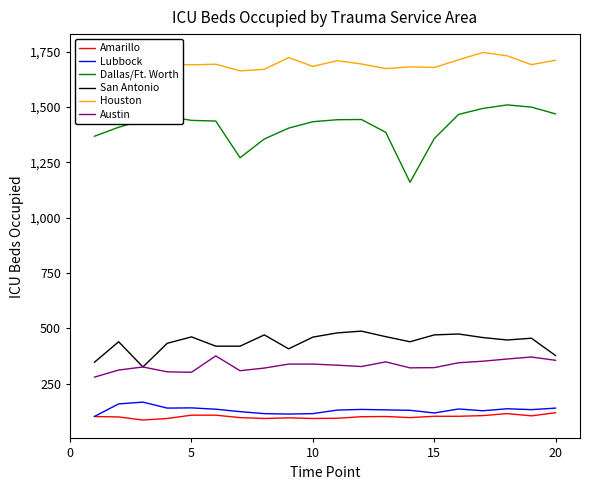

What is the maximum value shown in the chart?

1747